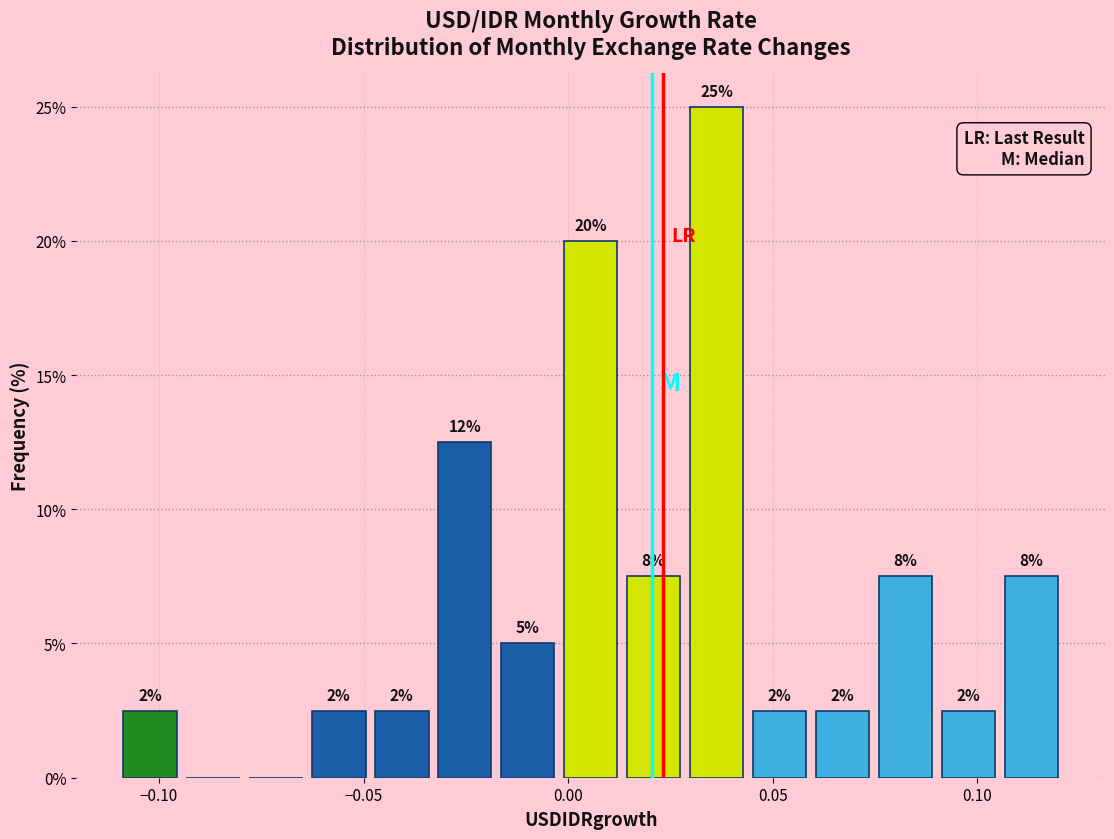

Read against the x-axis, roughly where is the centre of the tallest bar?

0.035